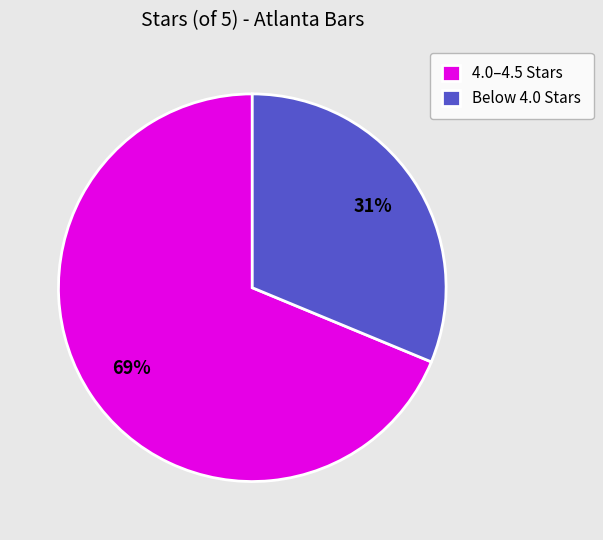

To the nearest percent, what percentage of the pie is Below 4.0 Stars?

31%